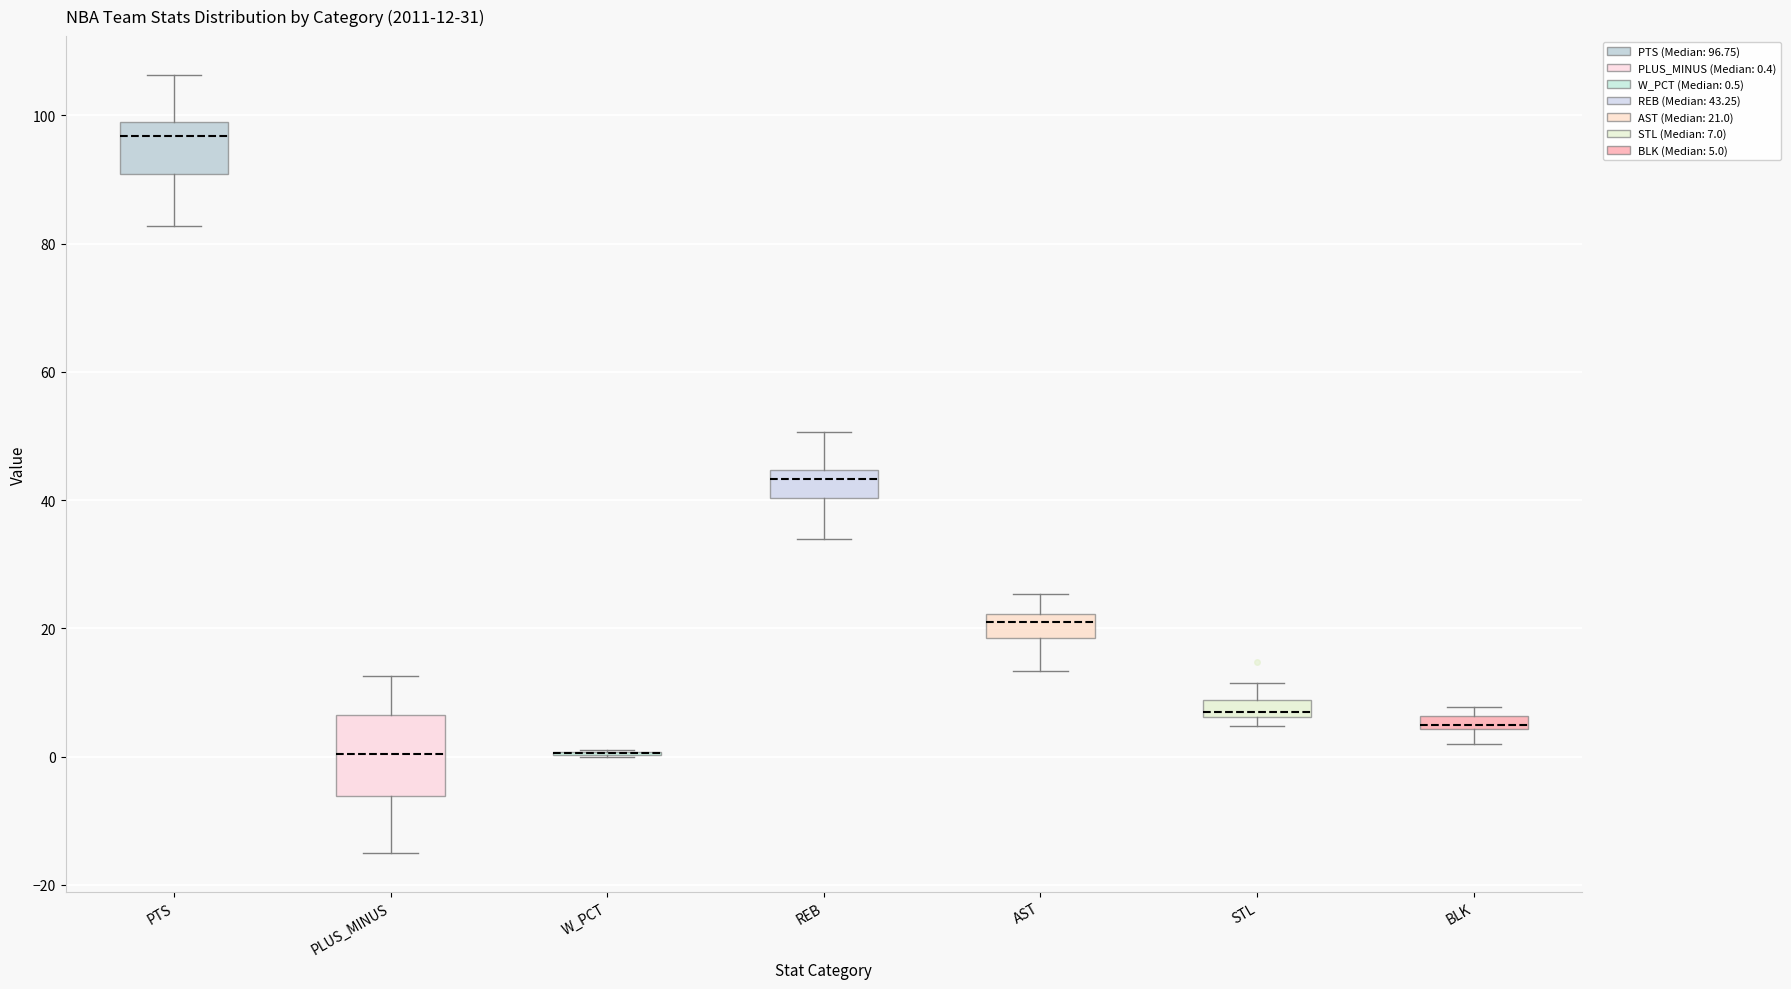

Which box is the tallest, from its lower edge to its upper edge?

PLUS_MINUS